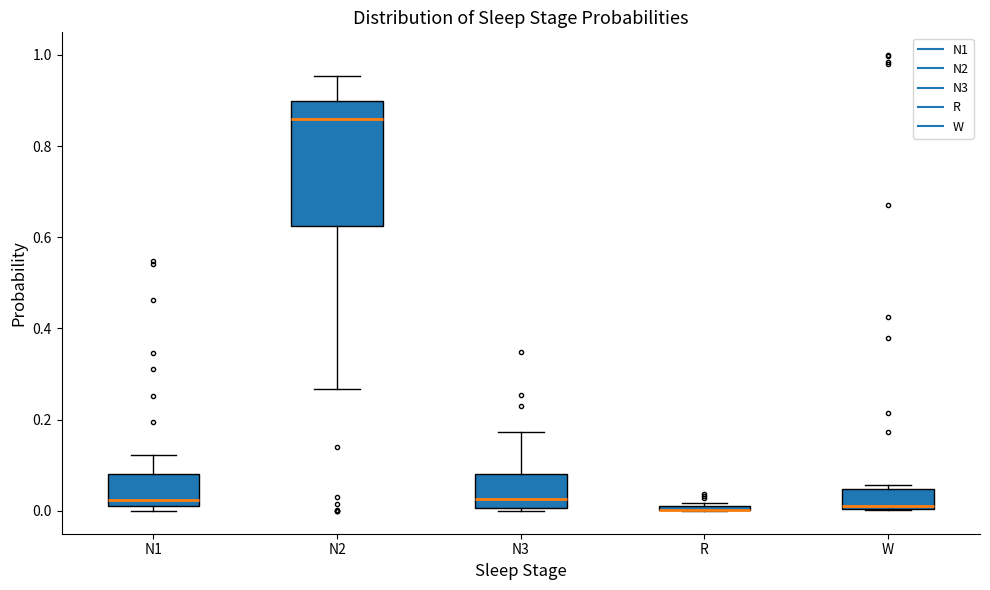

Which box is the tallest, from its lower edge to its upper edge?

N2